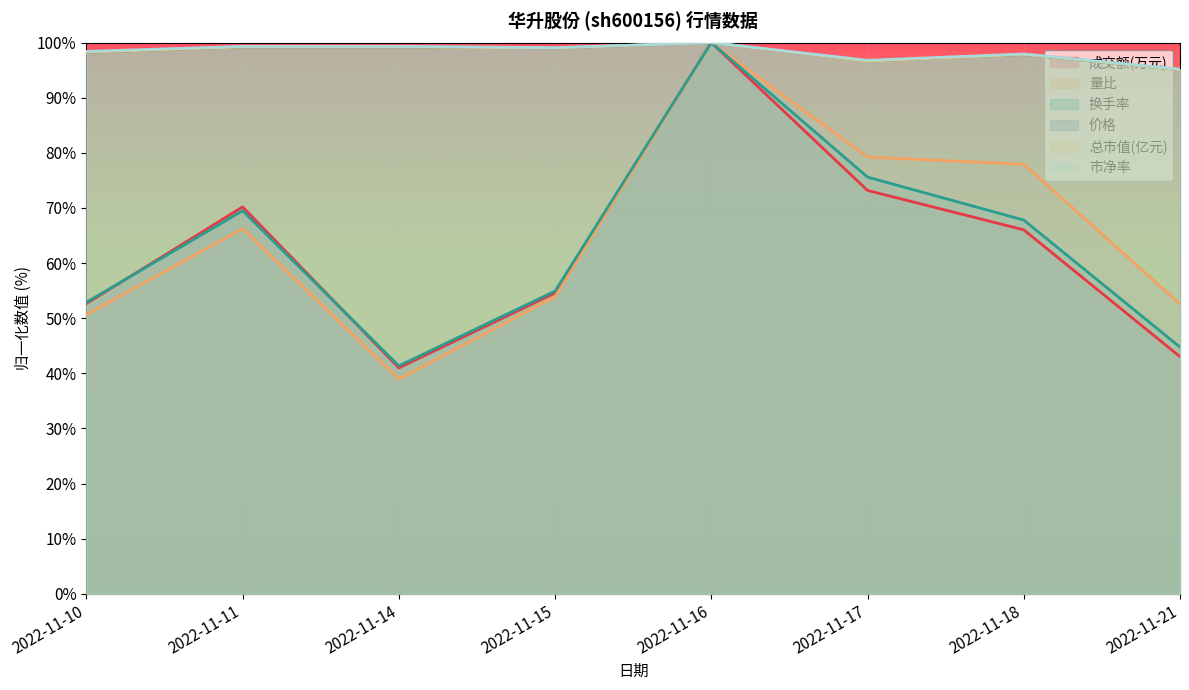

Is the value of 成交额(万元) at 2022-11-18 greater than the value of 量比 at 2022-11-17?

No